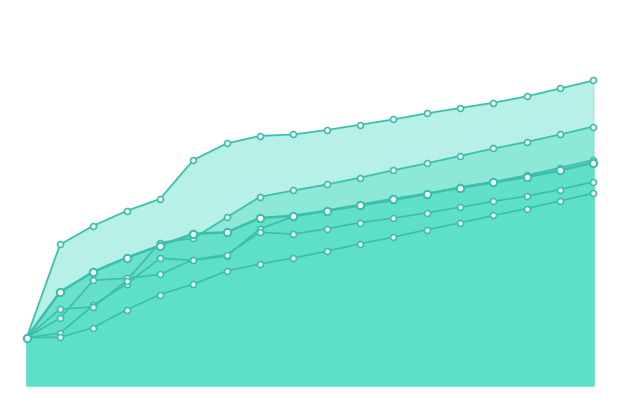

At which category is the sum across all series the highest?

2025-03-15